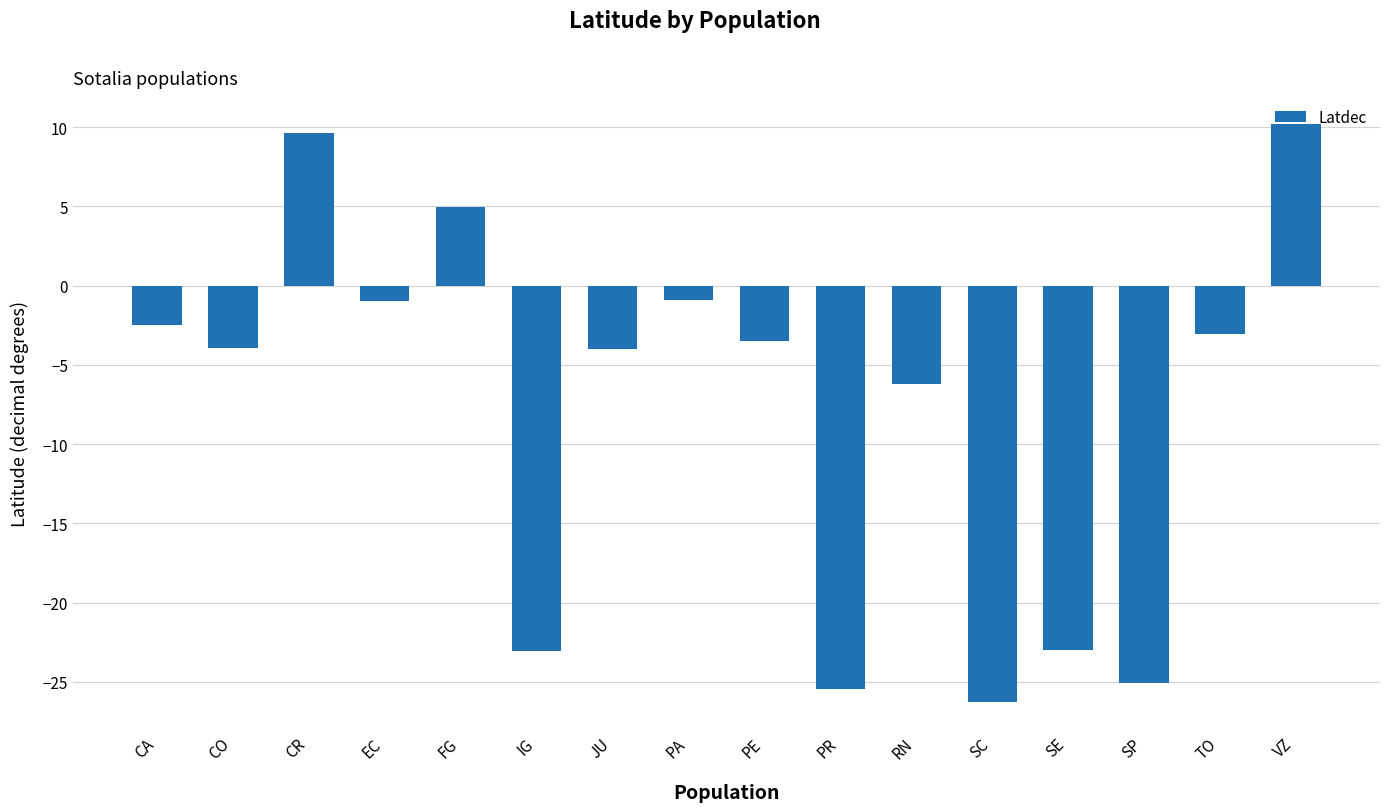

What is the difference between the second highest and minimum values?

35.9